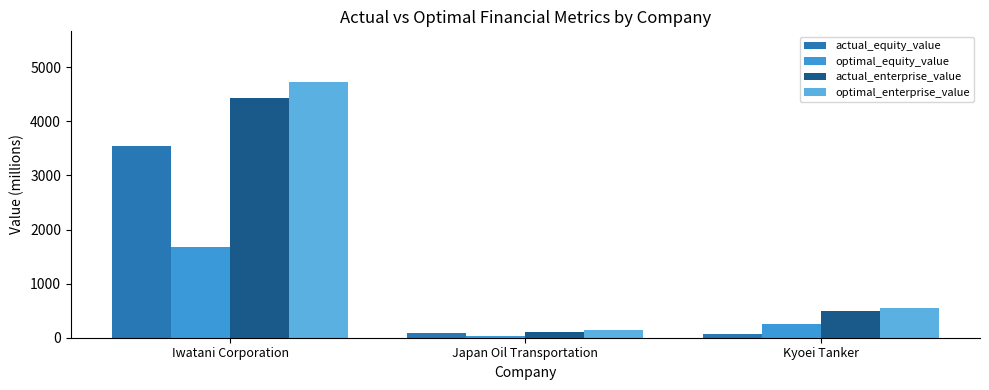

Is it true that optimal_equity_value equals 34.8 at Japan Oil Transportation?

True